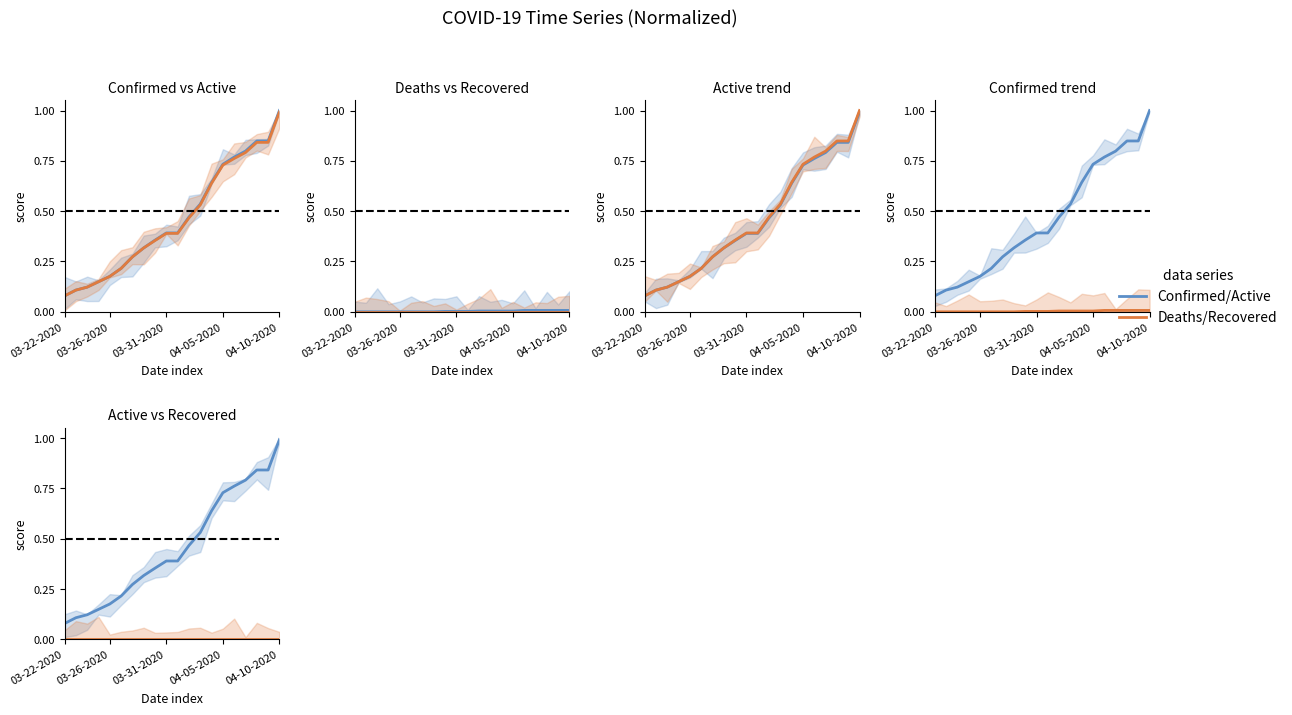

What is the sum of the Confirmed values at 7 and 03-31-2020?

0.4